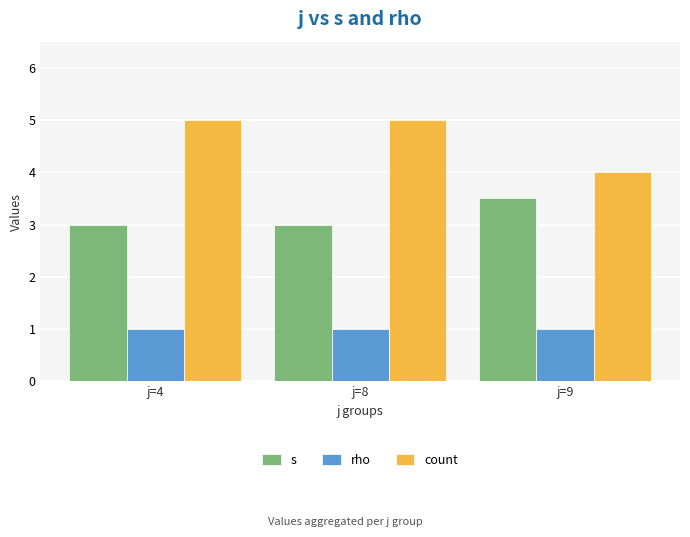

Reading left to right, what are all the values shown in this chart?

s: 3.0	3.0	3.5
rho: 1.0	1.0	1.0
count: 5.0	5.0	4.0